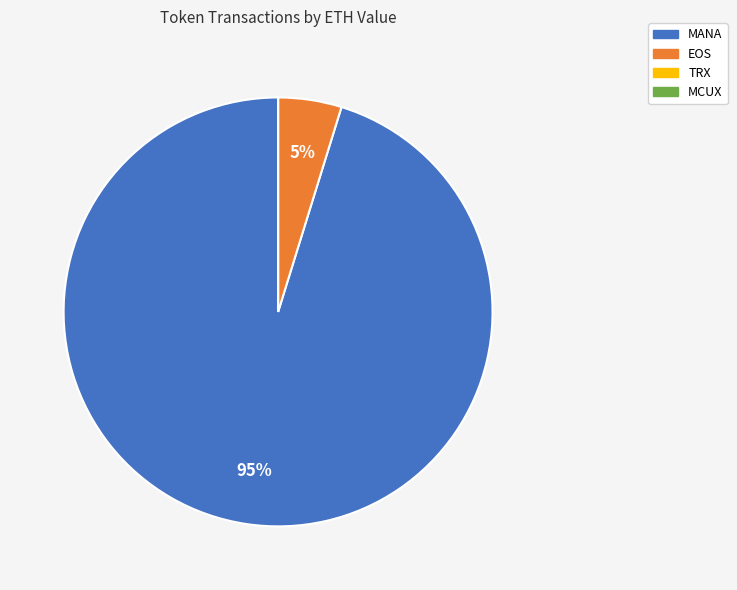

Is there a majority slice in this chart?

Yes